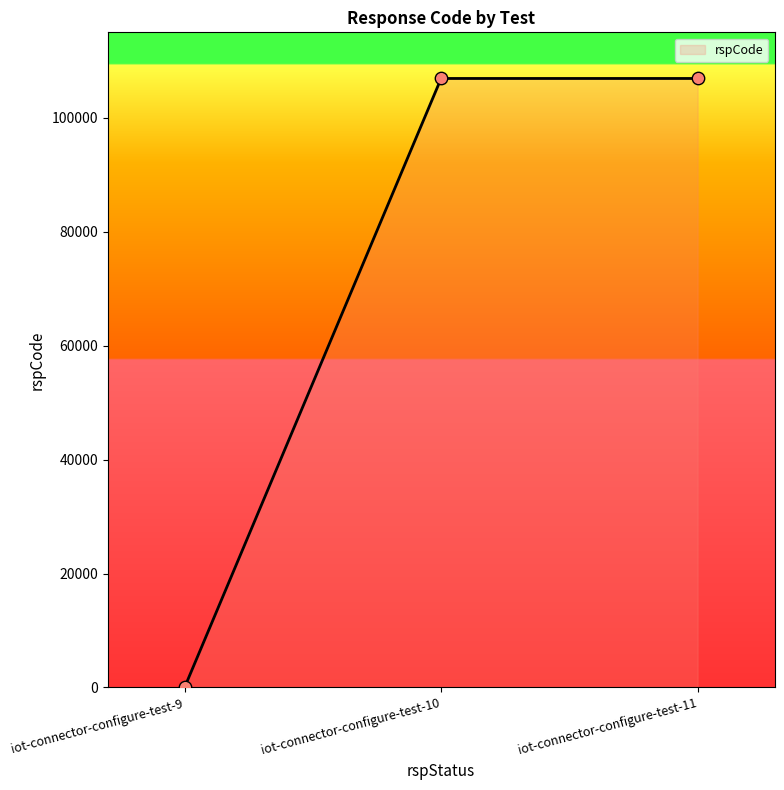

What is the change in value from iot-connector-configure-test-9 to iot-connector-configure-test-10?

+106901